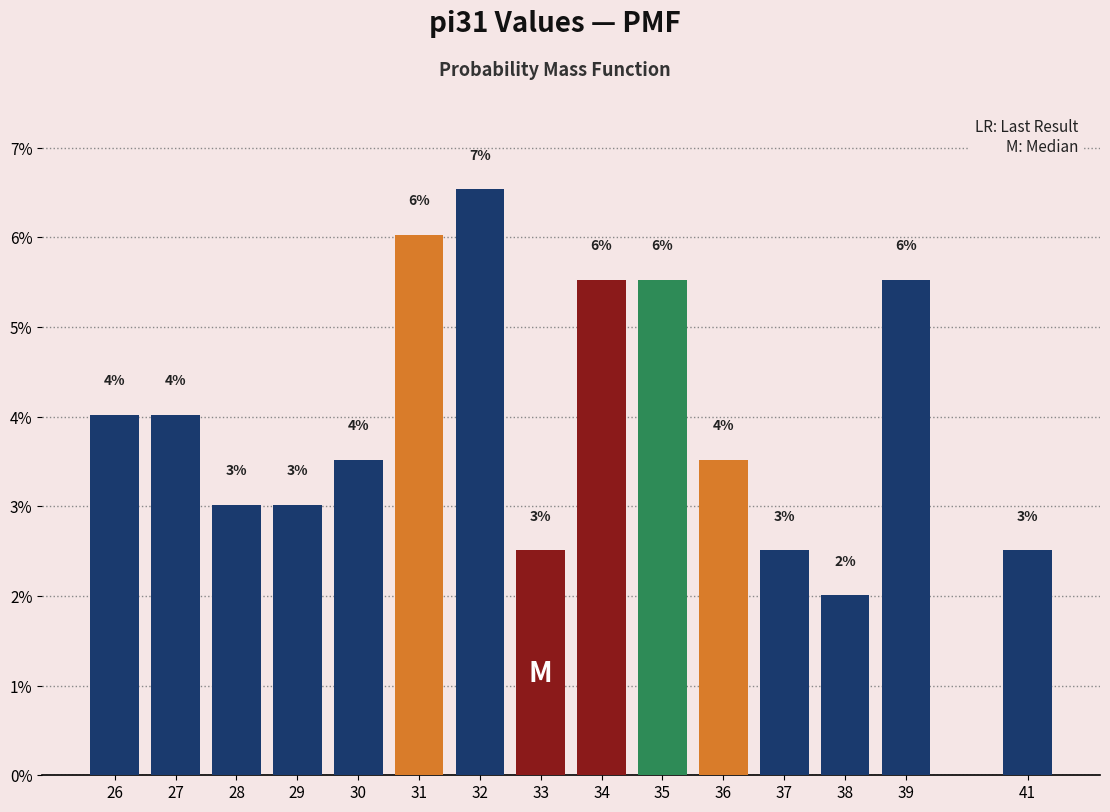

What is the difference between the second highest and minimum values?

4.0